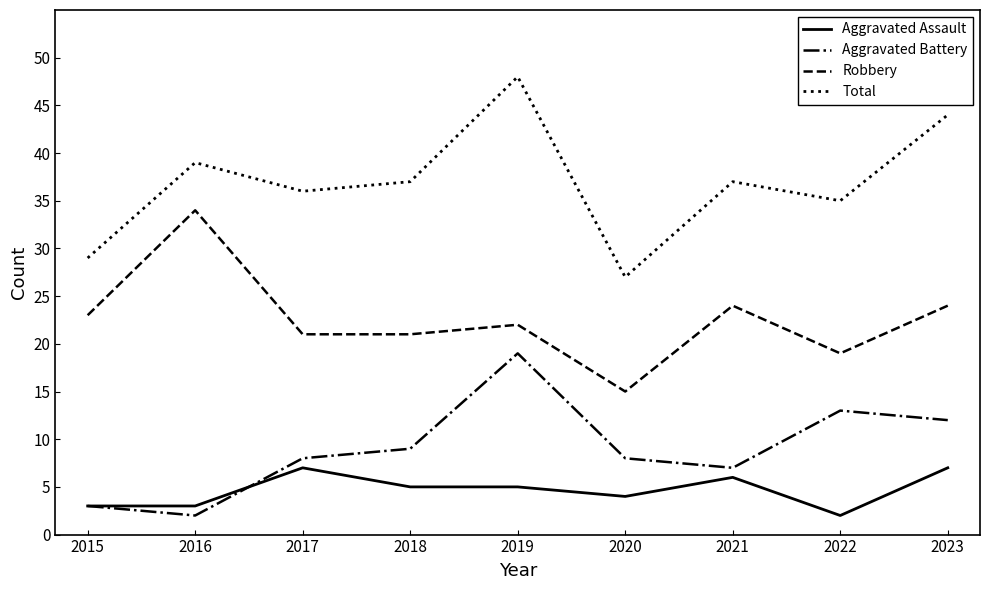

Is this an area chart (filled region under the line)?

No